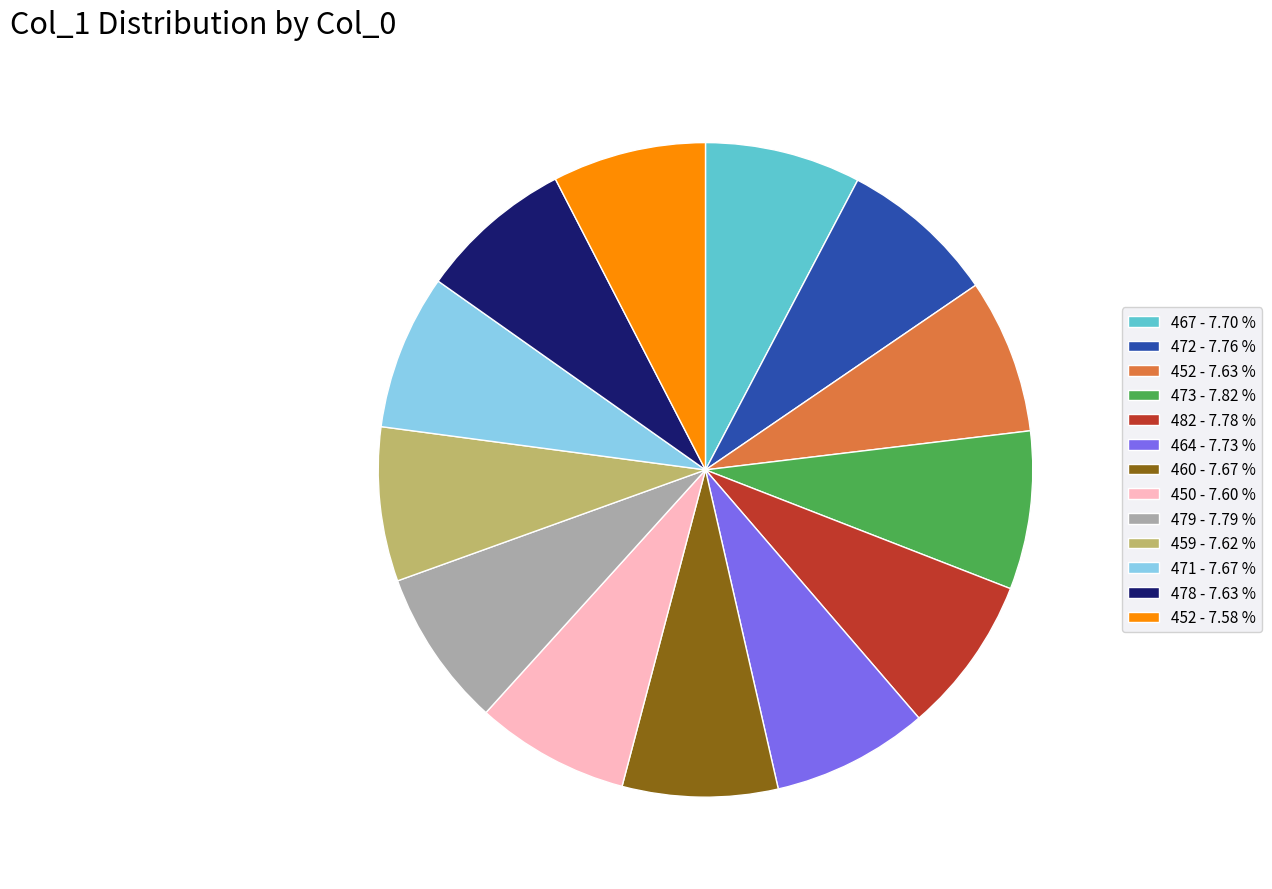

Is the sum of 471 - 7.67 % and 478 - 7.63 % greater than half?

No